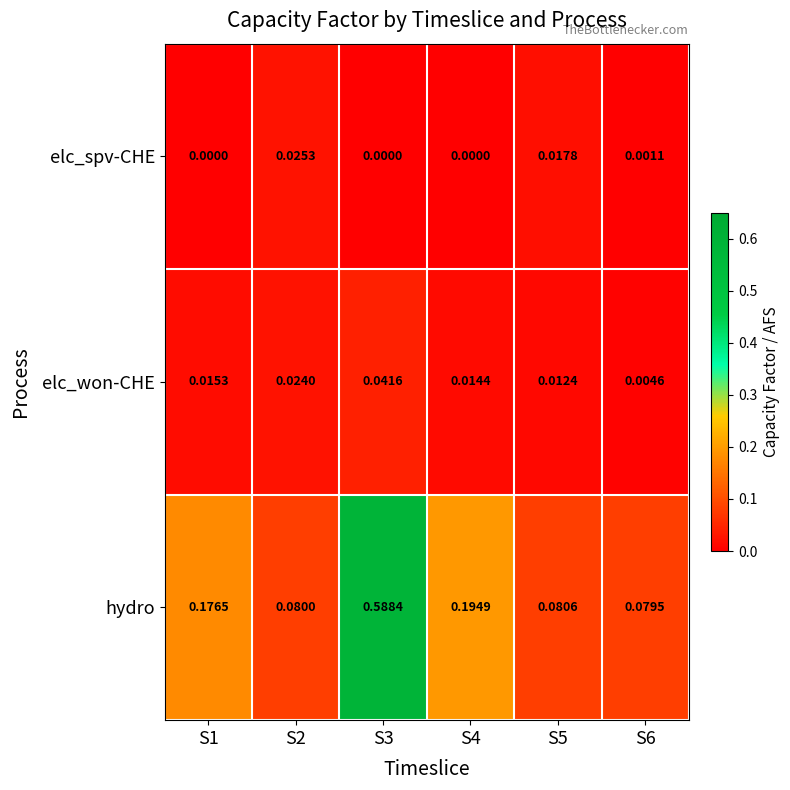

Is the value of elc_won-CHE at S2 greater than the value of hydro at S6?

No